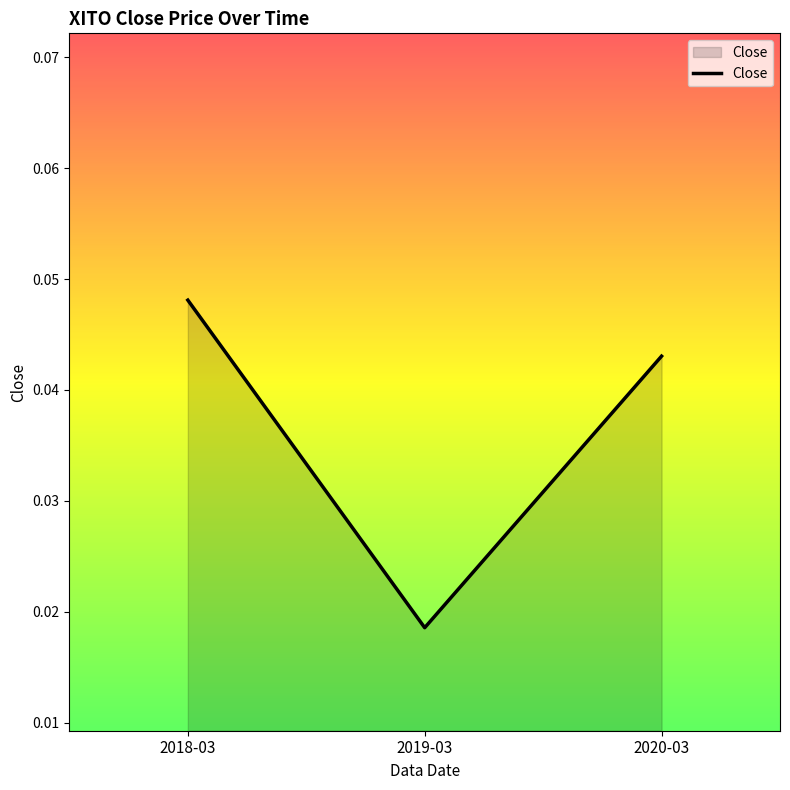

Rank the categories by value from lowest to highest.

2019-03, 2020-03, 2018-03